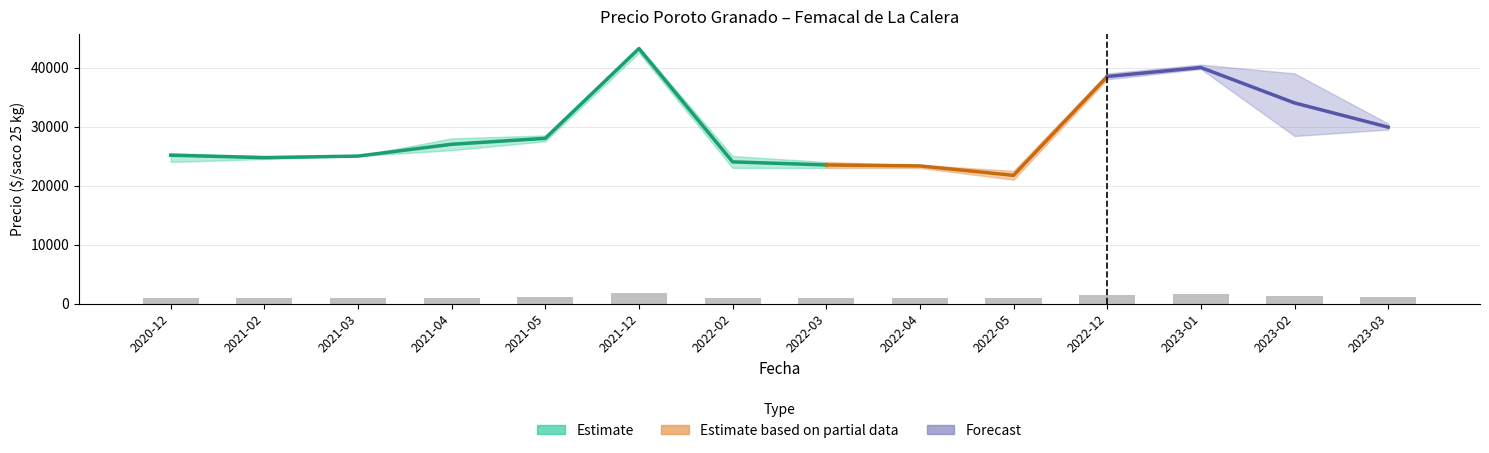

Is the value of Precio maximo at 2021-02 greater than the value of Precio minimo at 2022-04?

Yes